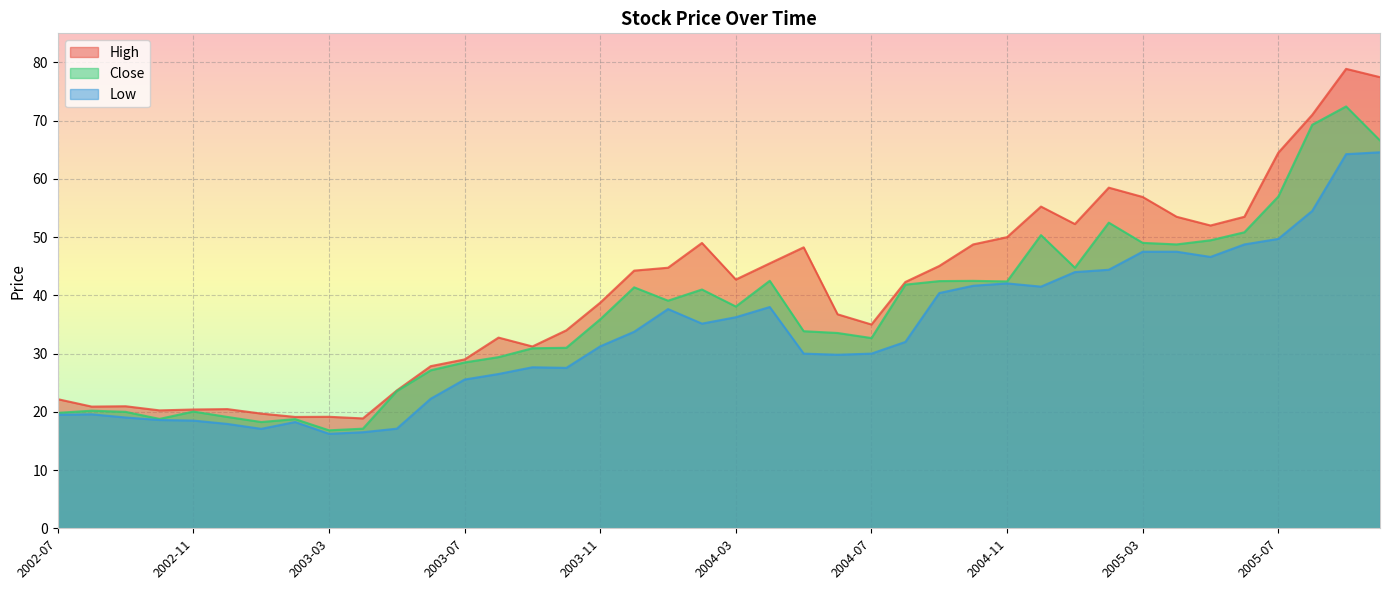

Is it true that Close equals 31.7 at 2003-02?

False